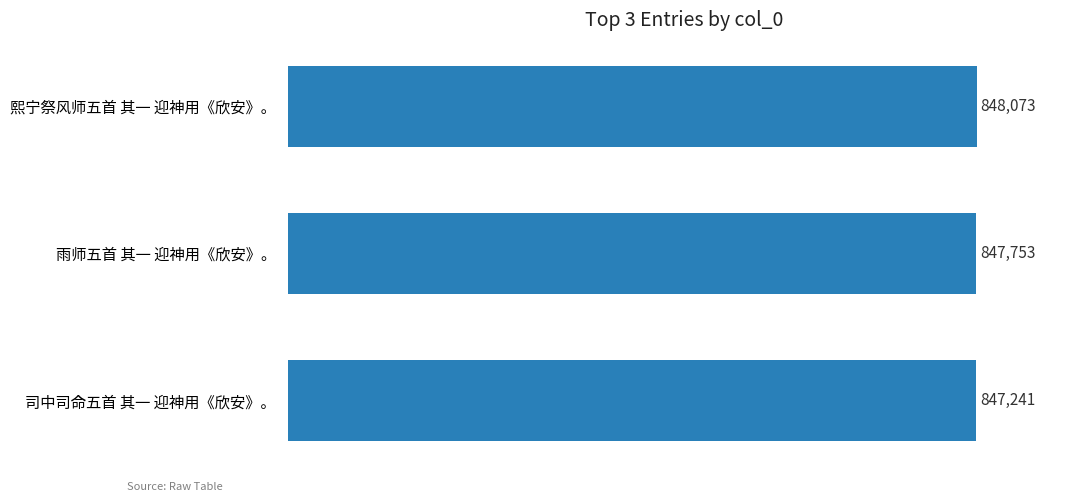

At which label is the value closest to 847657?

雨师五首 其一 迎神用《欣安》。